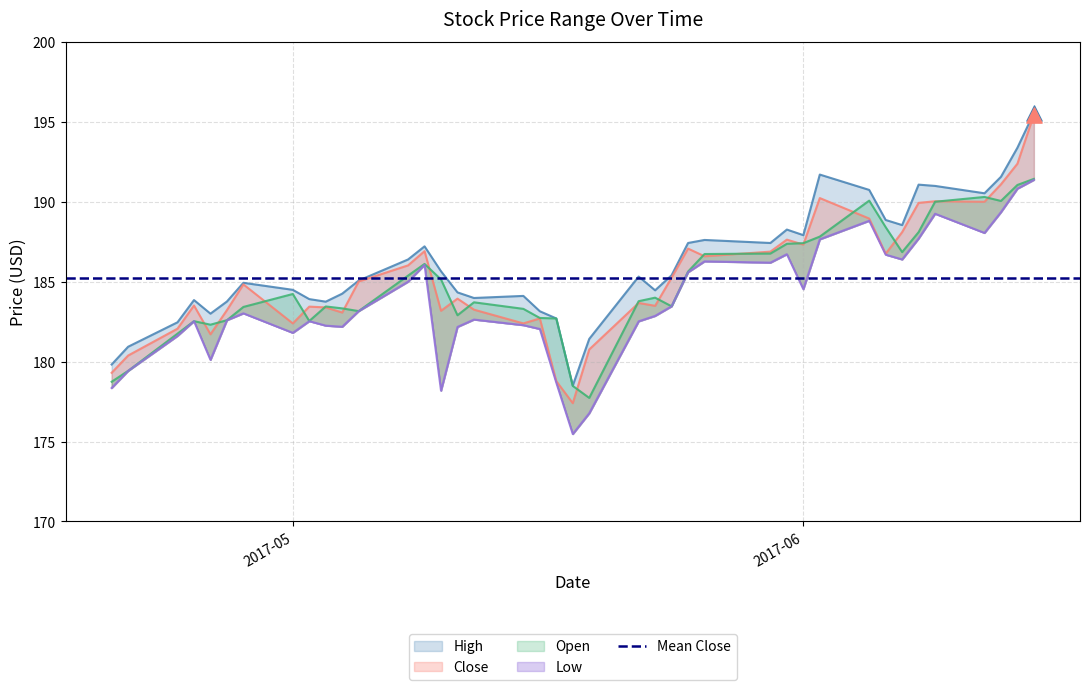

Which series reaches the maximum Y coordinate?

High